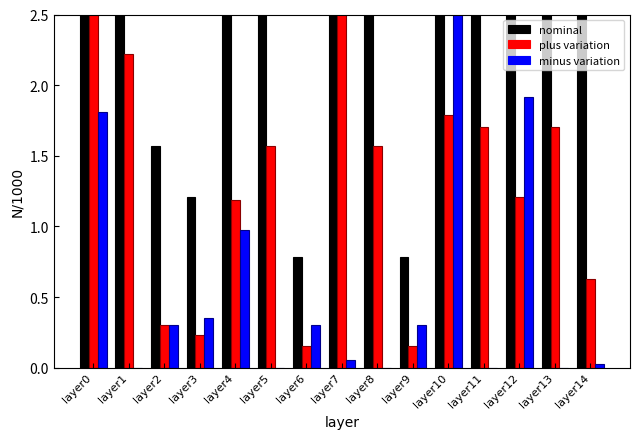

What is the spread (max minus min) of values at layer7?

64.1